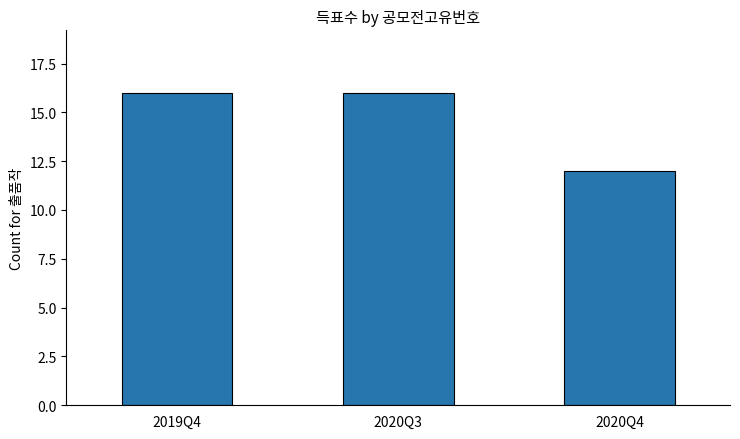

What is the change in value from 2020Q3 to 2020Q4?

-4